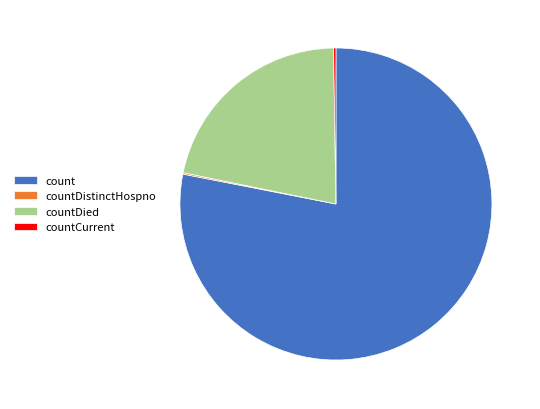

Is it true that count is 71% of the pie?

False